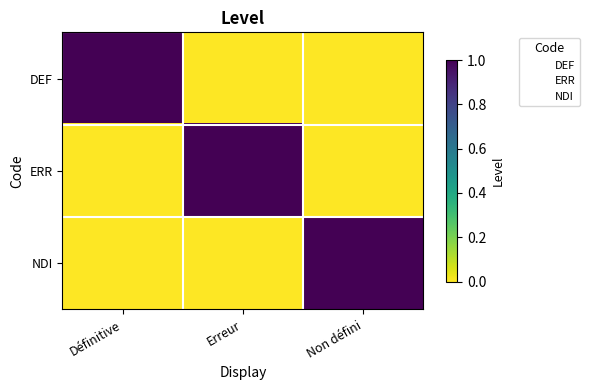

List the series in order of their peak value, highest first.

DEF, ERR, NDI